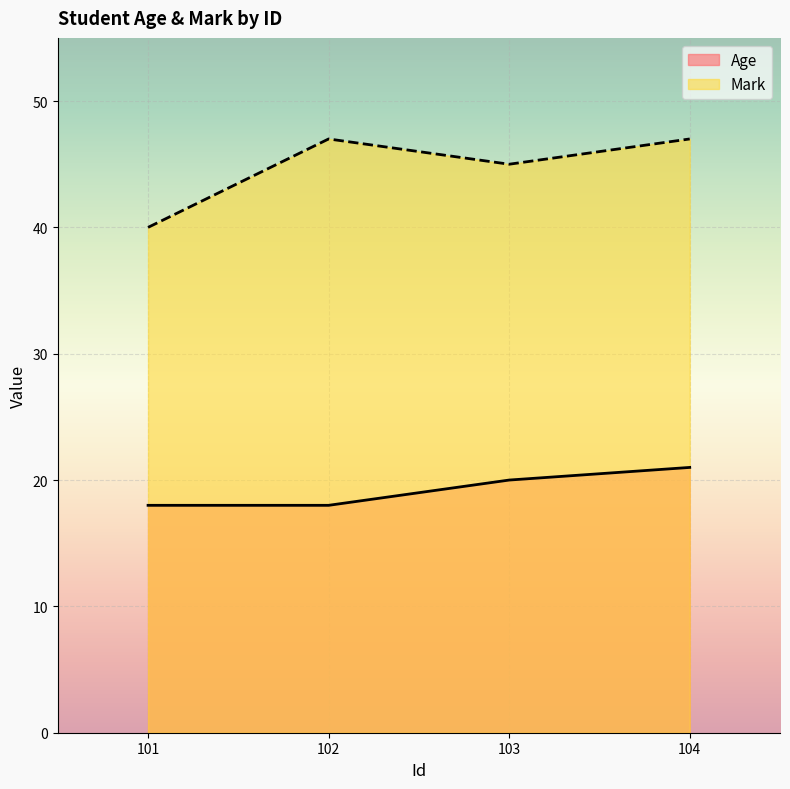

At which label does Mark reach its peak?

102